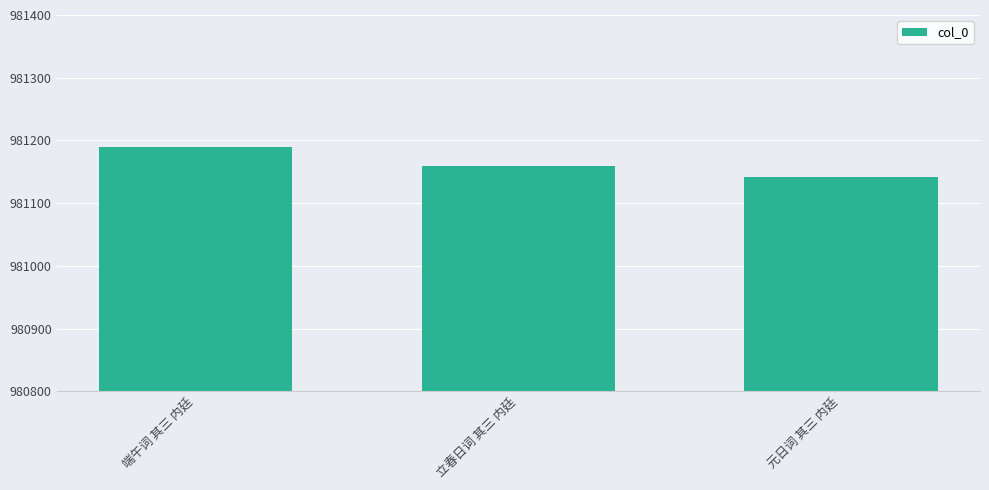

Which has a higher value, 端午词 其三 内廷 or 立春日词 其三 内廷?

端午词 其三 内廷